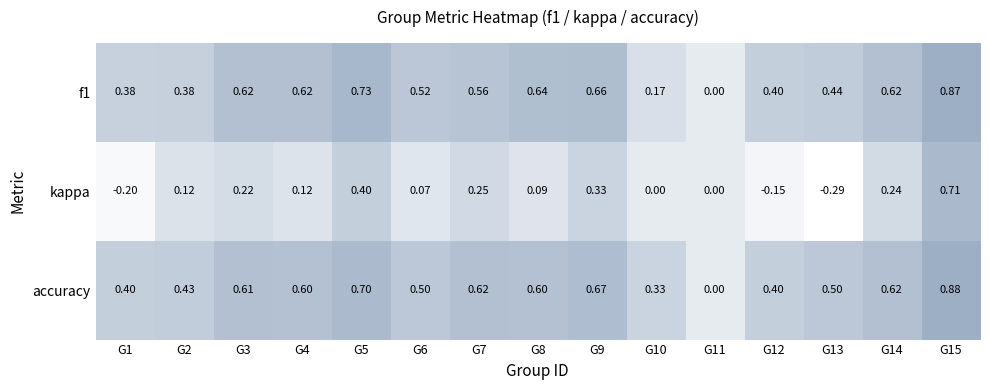

List the series in order of their peak value, highest first.

accuracy, f1, kappa